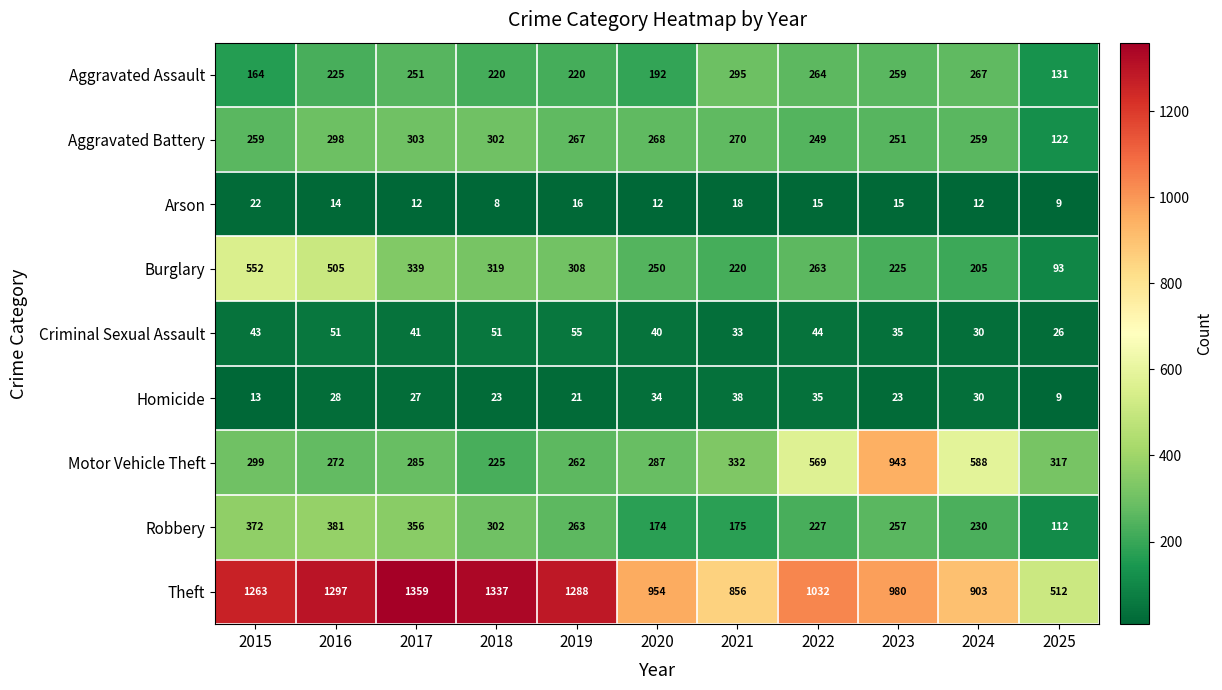

What is the total value across all series at 2025?

1331